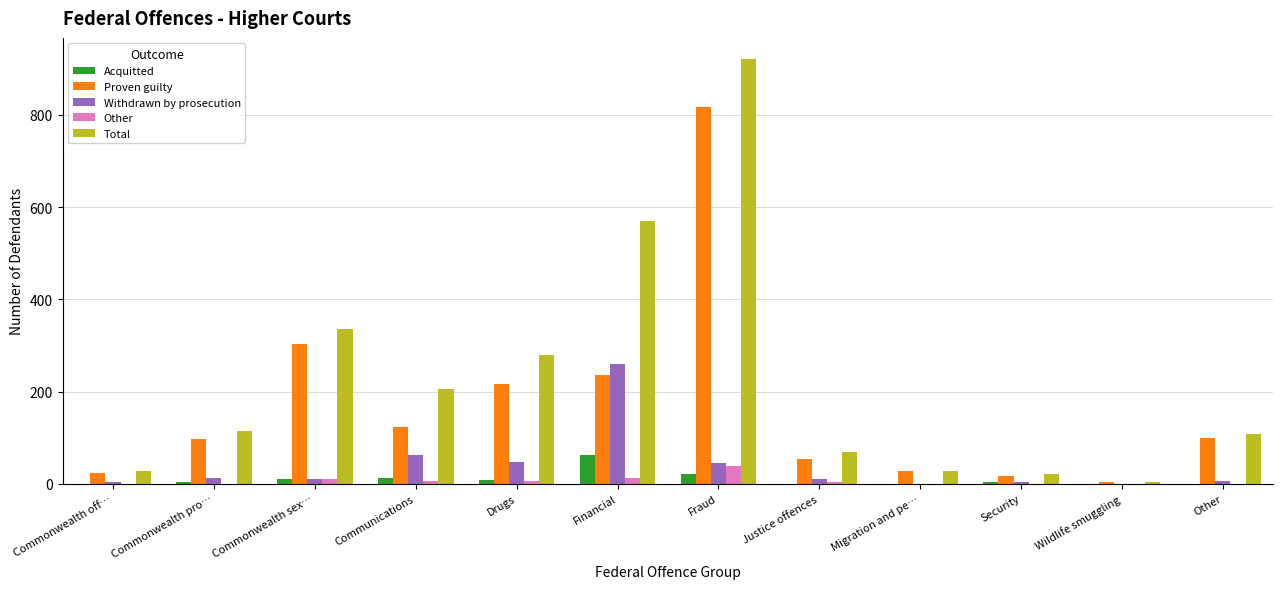

Where is Acquitted nearest to the value 31?

Fraud